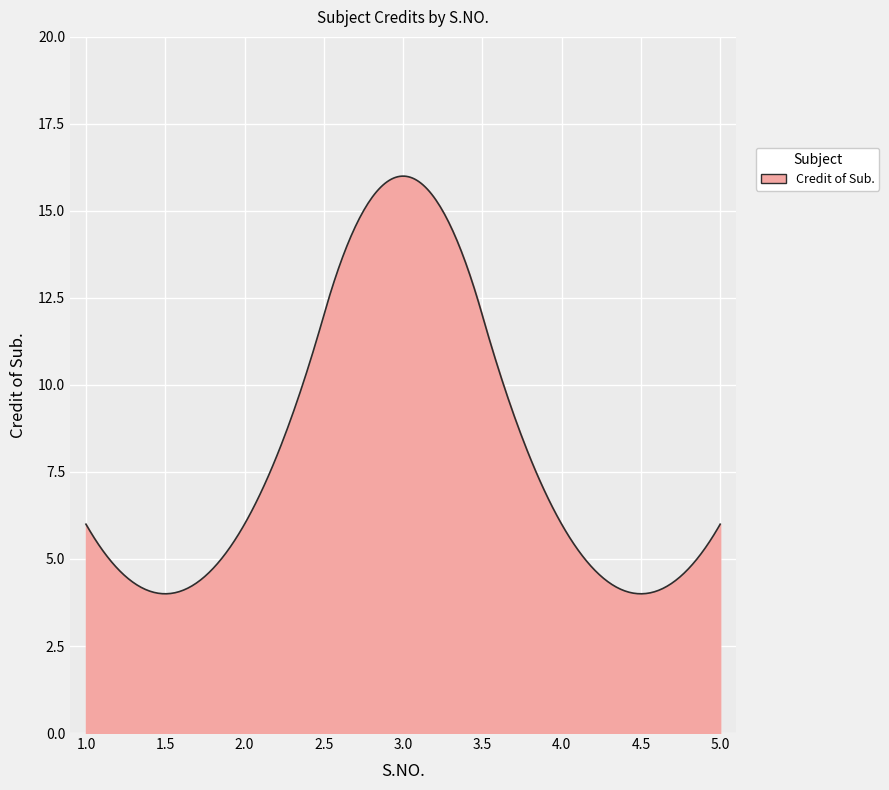

What is the greatest value displayed?

16.0